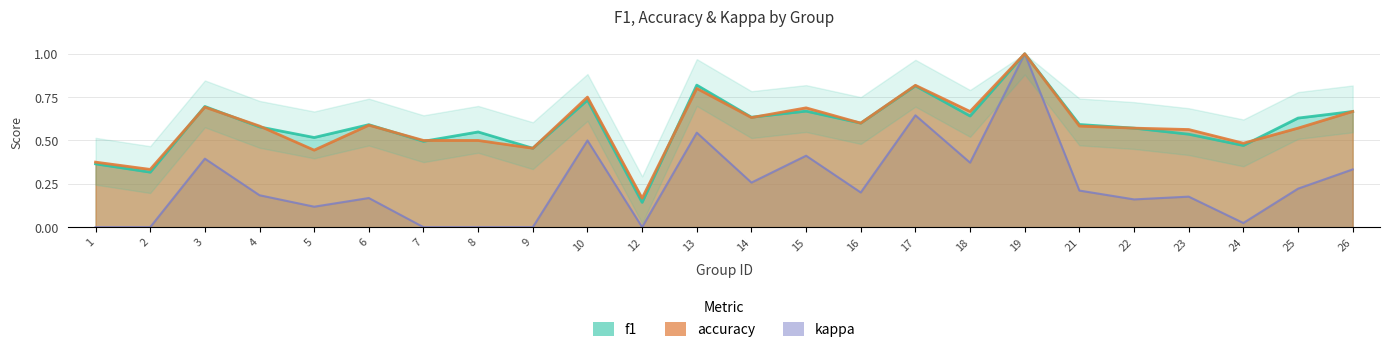

Which series has the widest spread of values?

kappa